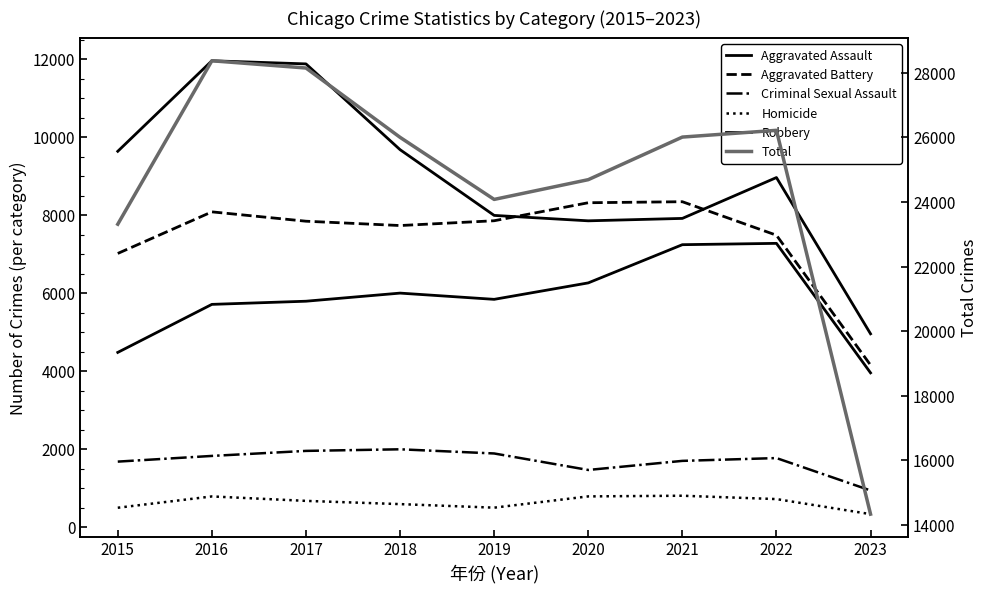

What is the difference between the maximum and minimum values in the Robbery series?

7003